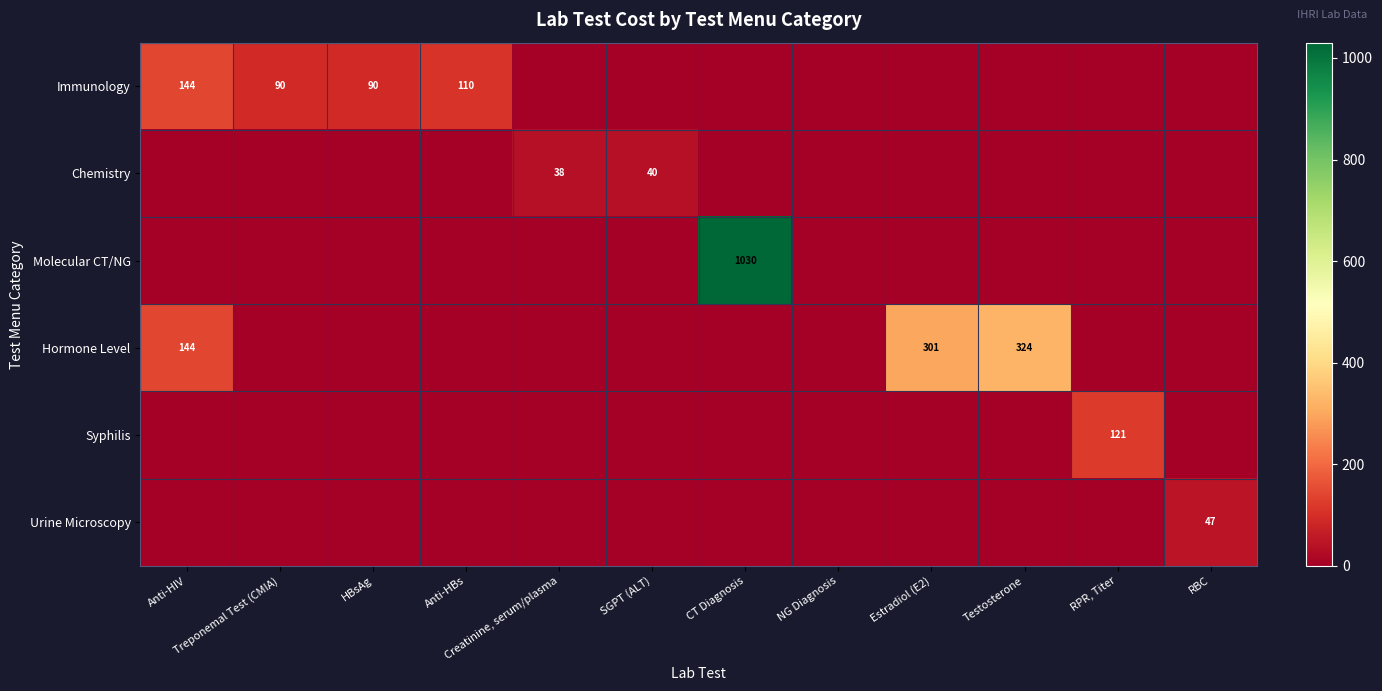

True or false: Syphilis has a value of 121 at RPR, Titer.

True